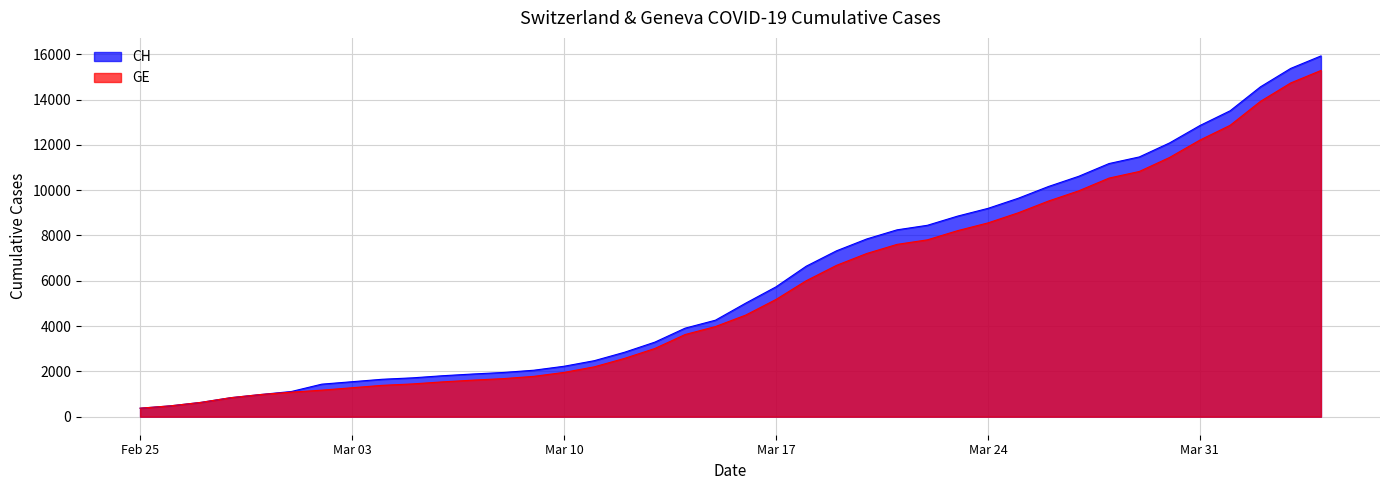

Between 2020-03-25 and 2020-03-30, which is larger?

2020-03-30